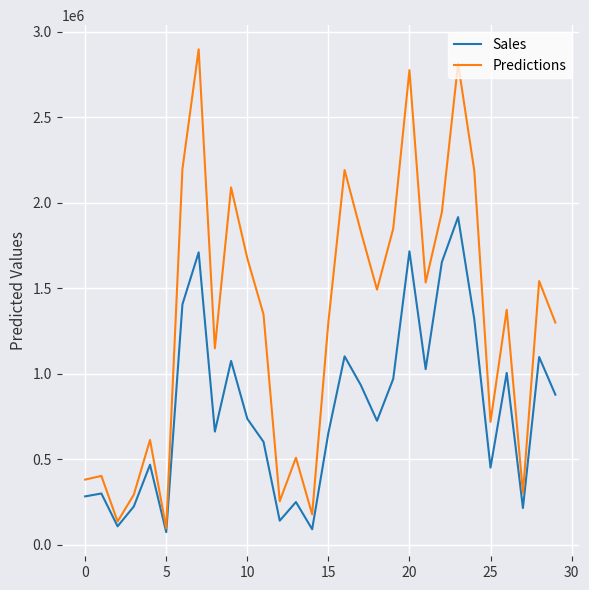

Which series has the largest range (max minus min)?

Predictions